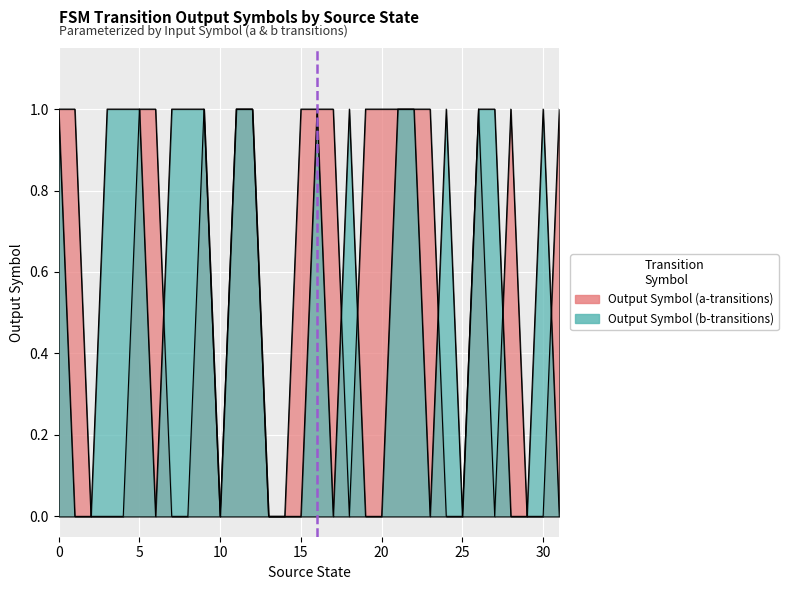

True or false: Output Symbol (a-transitions) has a value of 1 at 11.

True